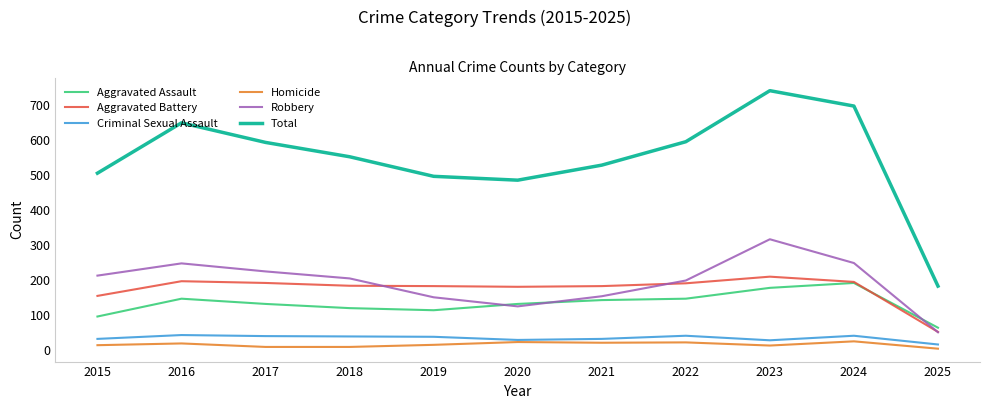

True or false: Robbery and Aggravated Battery intersect in this chart.

True